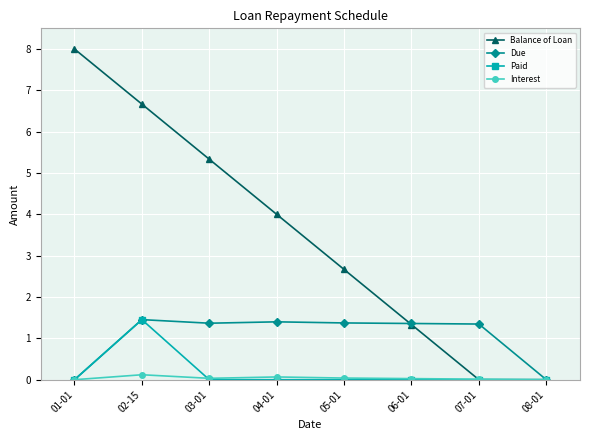

At how many categories does at least one series exceed 3?

4